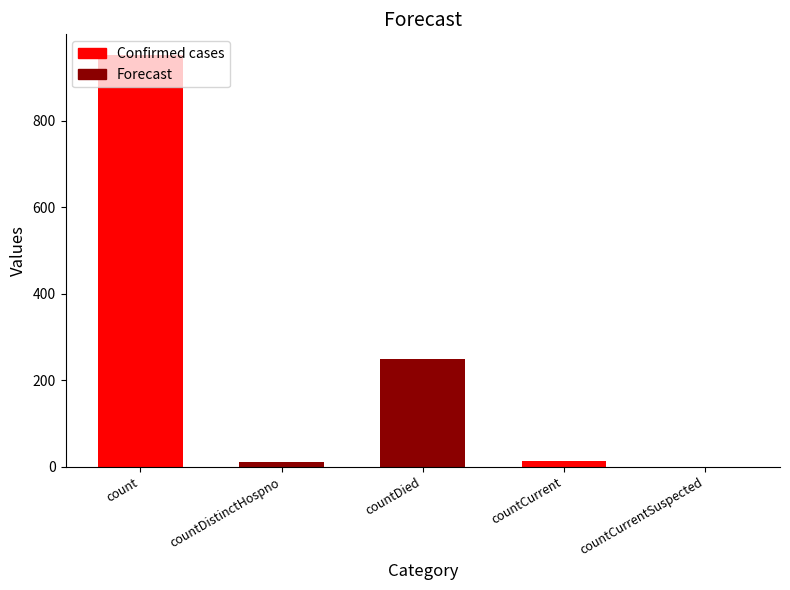

At which label is the value closest to 476?

countDied